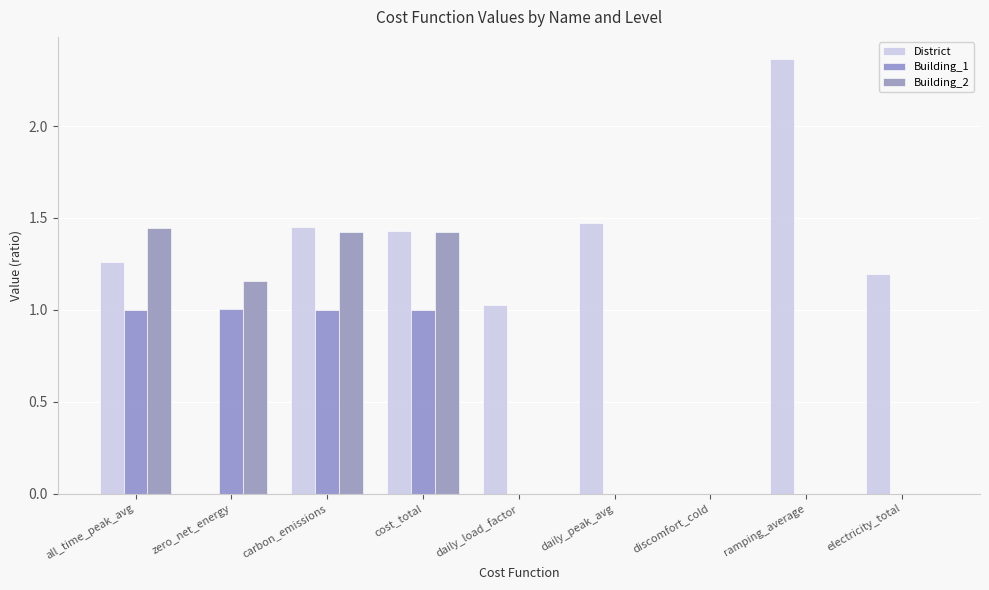

Count the number of data series in this chart.

3